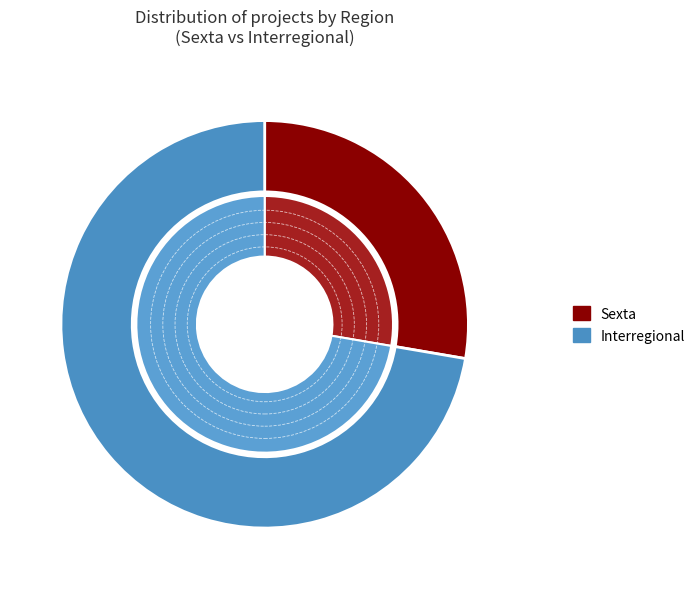

To the nearest percent, what percentage of the pie is Interregional?

72%